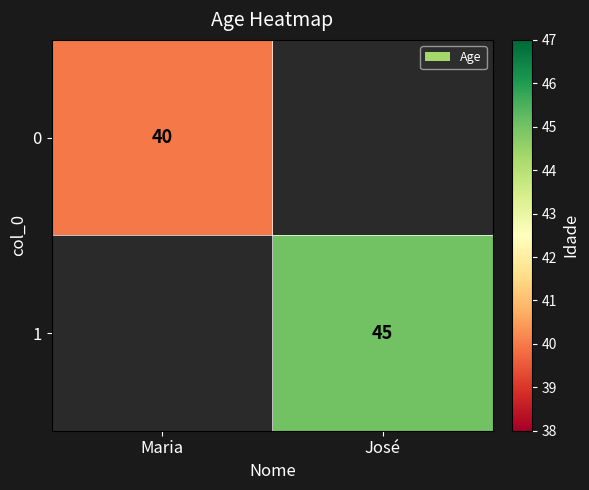

Is the value of 1 at José greater than the value of 0 at Maria?

Yes